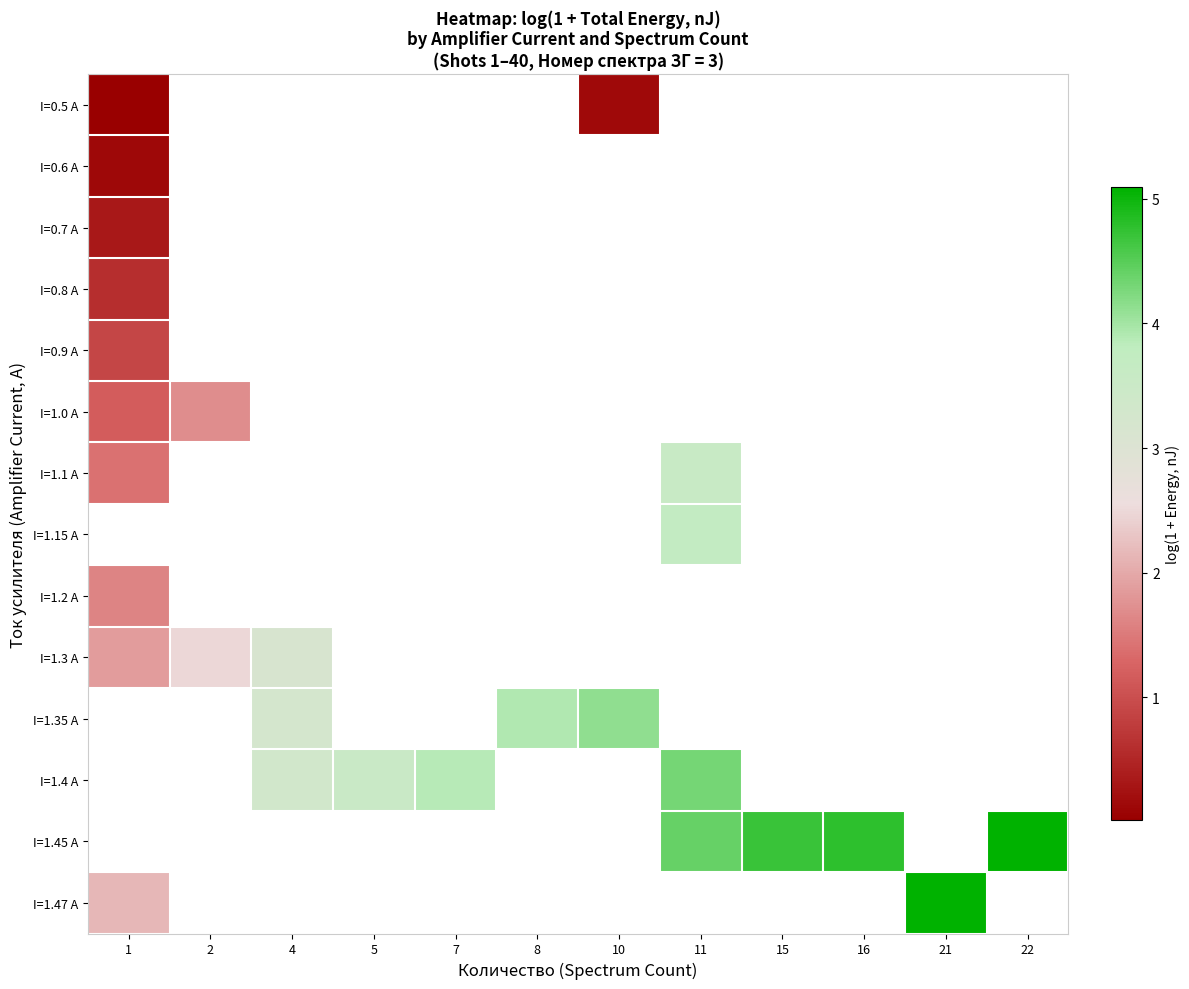

How many data points in row_10 are above 4?

1